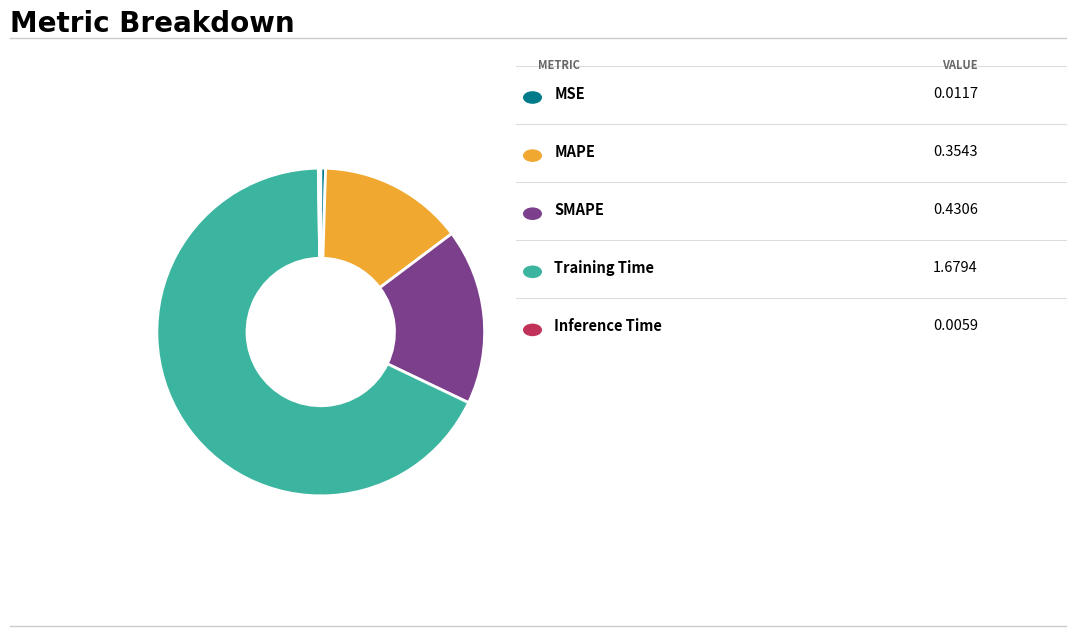

Does any single category account for the majority?

Yes